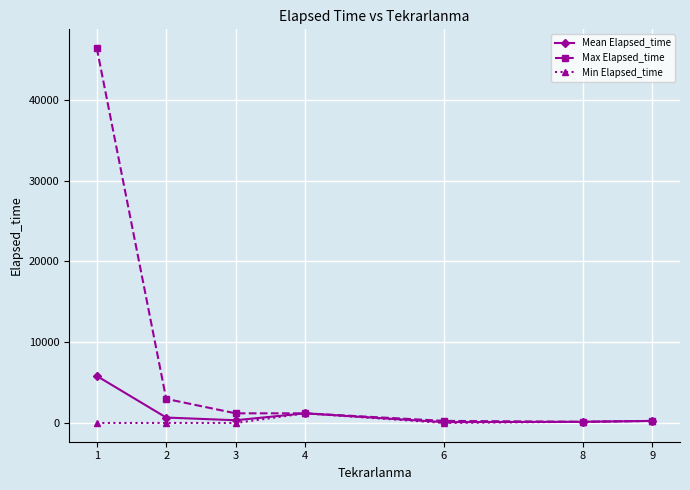

How many interior local valleys does the Mean Elapsed_time series have?

2